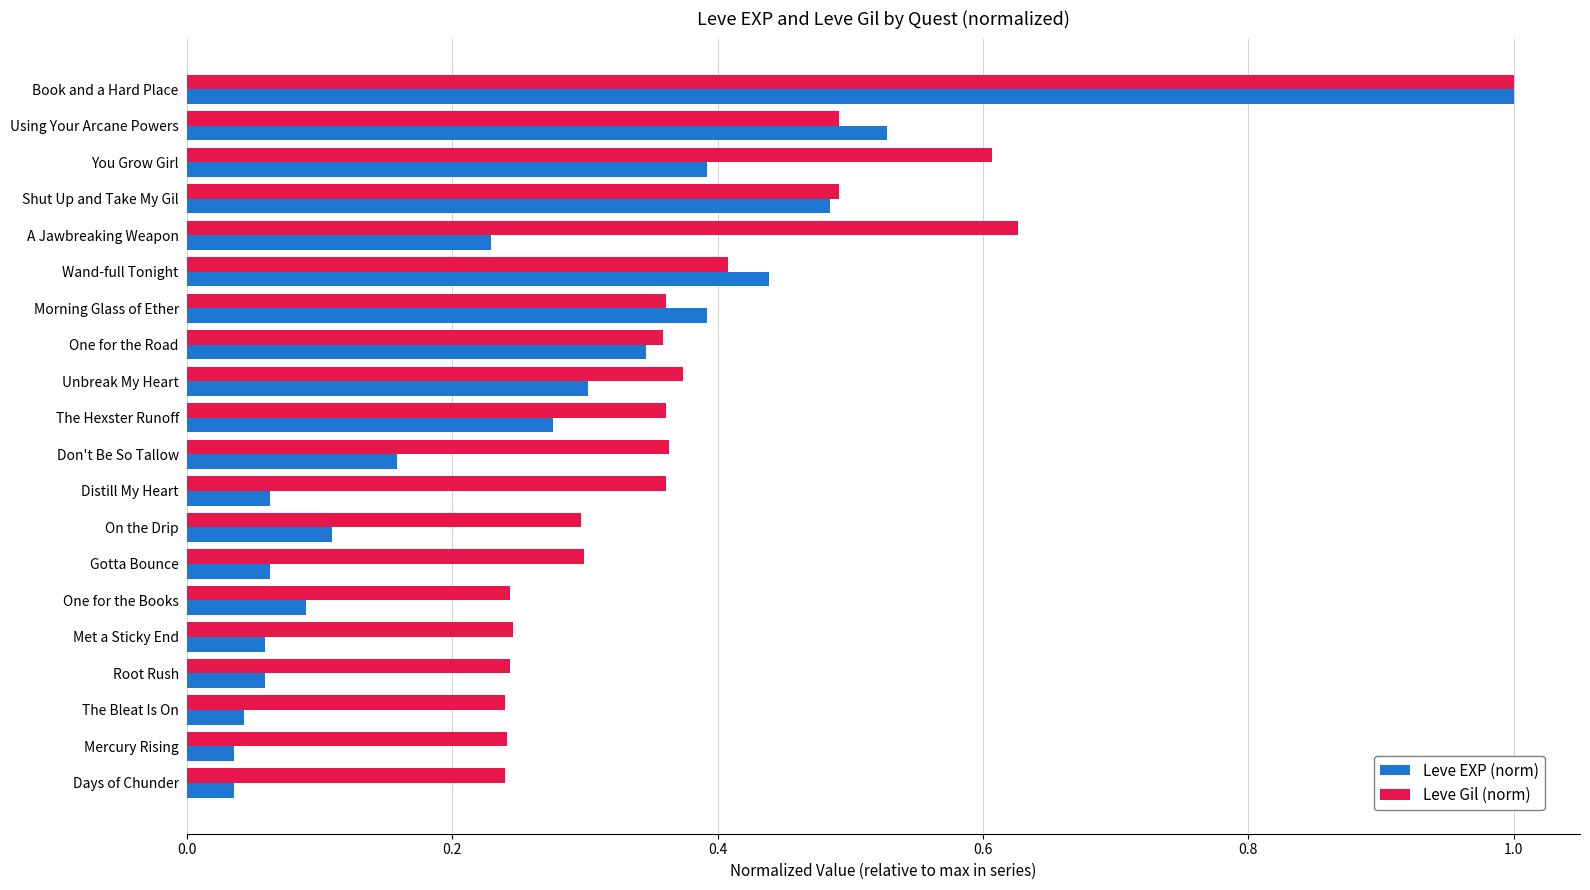

Which series changed the most between Book and a Hard Place and Days of Chunder?

Leve EXP (norm)